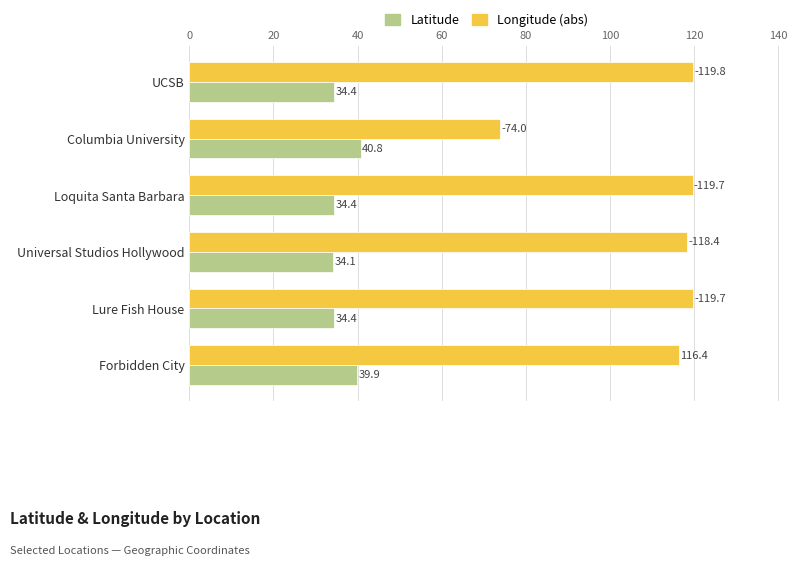

How many data points does each series have?

6